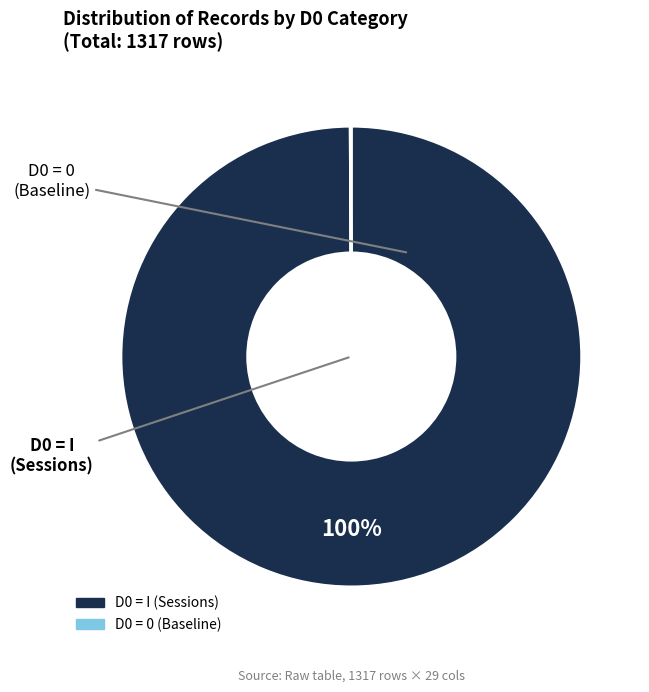

Does any single category account for the majority?

Yes